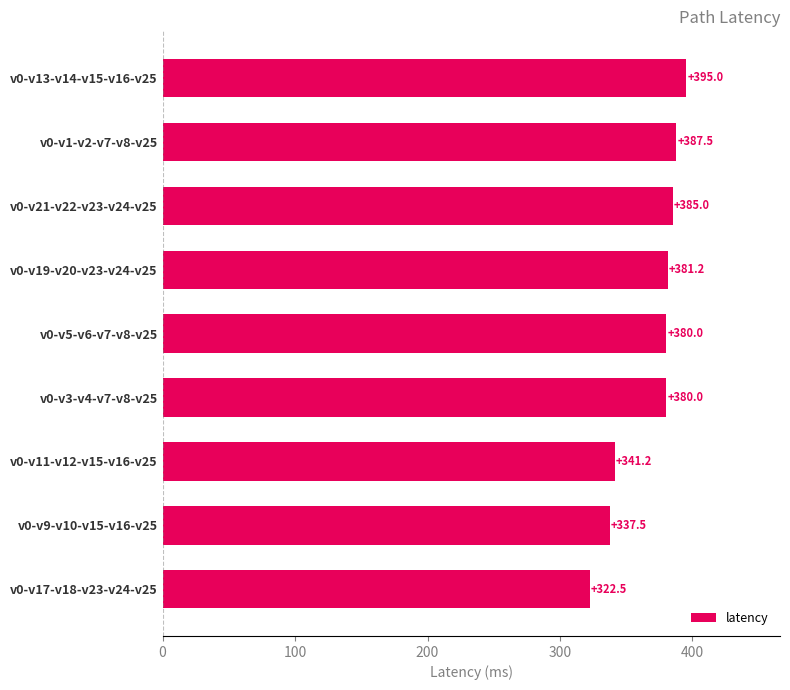

What is the difference between the values at v0-v9-v10-v15-v16-v25 and v0-v1-v2-v7-v8-v25?

50.0